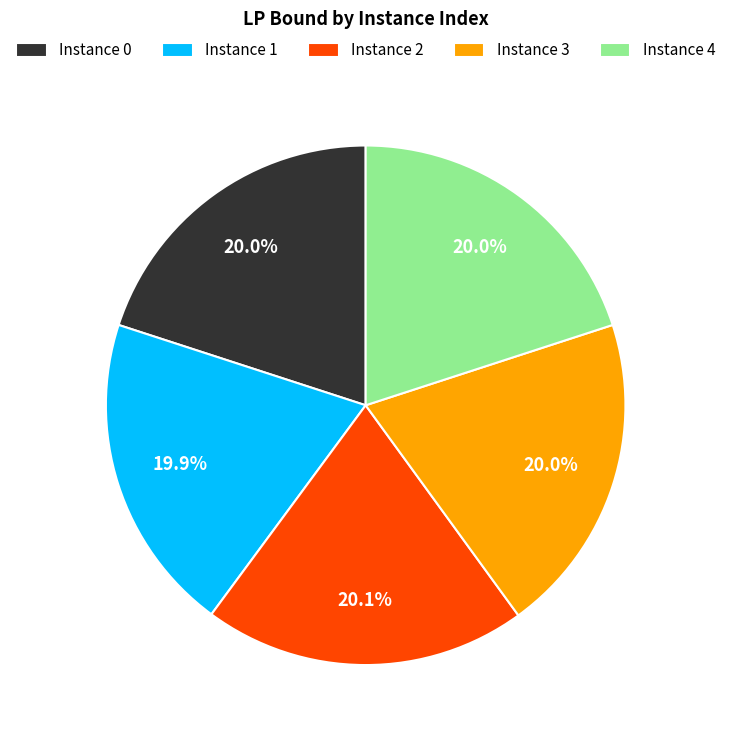

What is the ratio of the value at Instance 0 to the value at Instance 4?

1.0